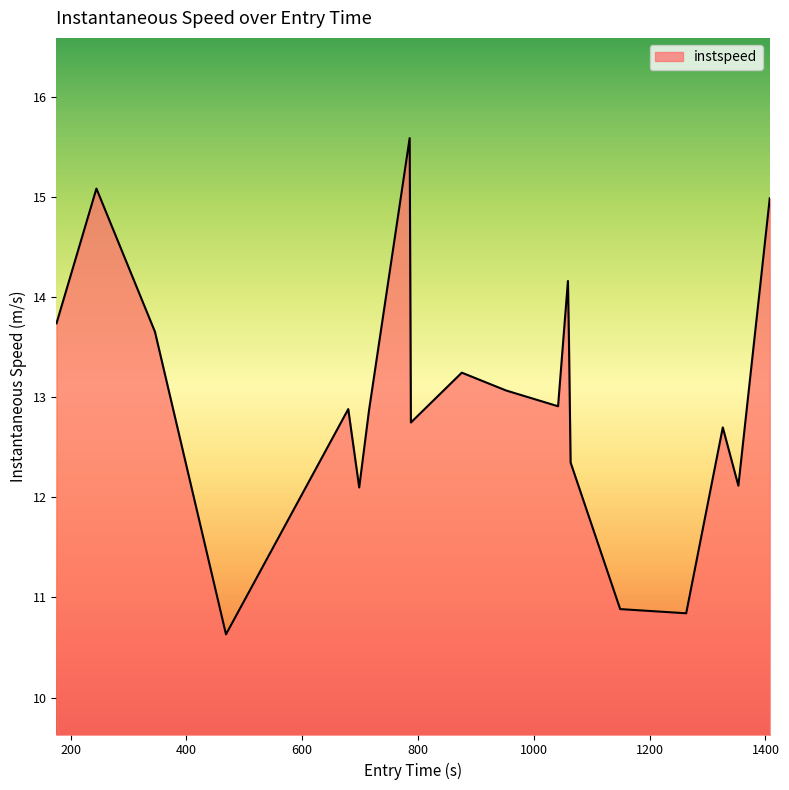

What is the greatest value displayed?

15.6